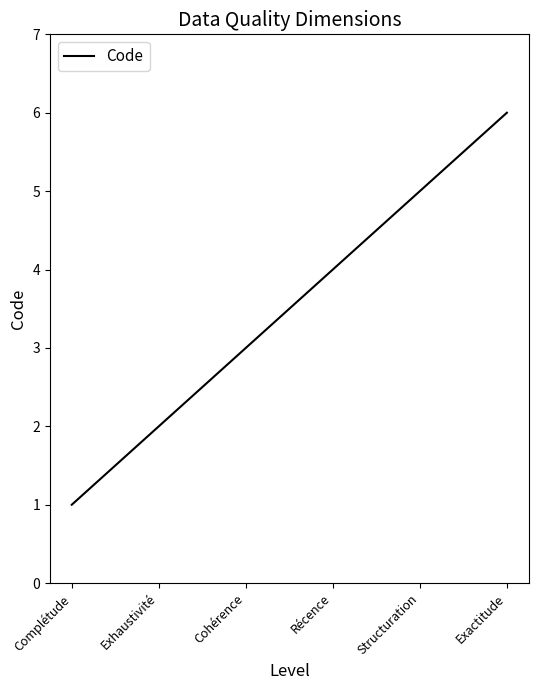

Count the values in the range 2 to 5.

4